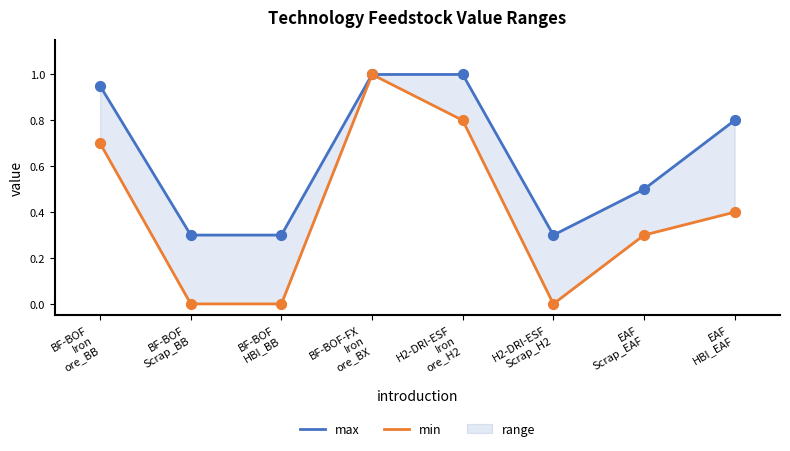

Is the value of min at BF-BOF
Scrap_BB greater than the value of max at EAF
HBI_EAF?

No